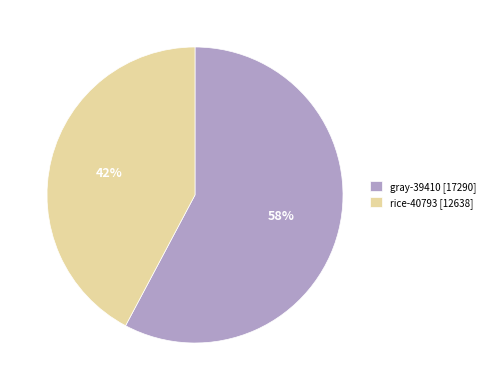

True or false: rice-40793 accounts for 42% of the total.

True